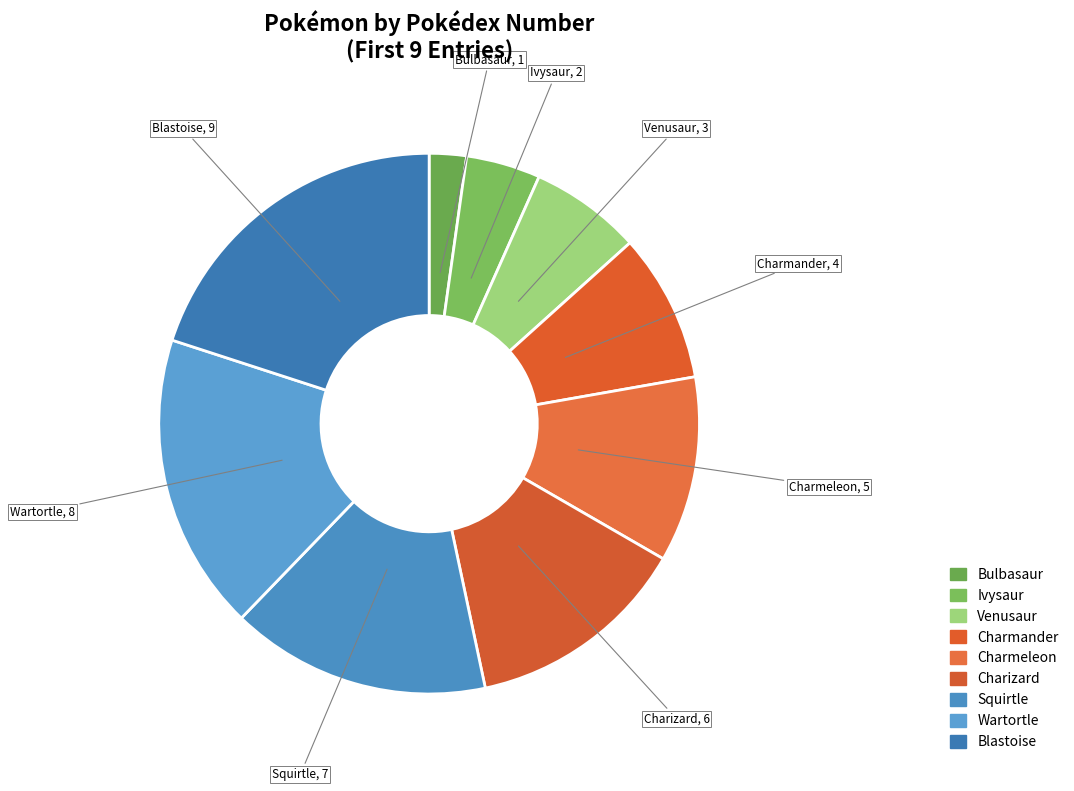

Rank the categories by value from highest to lowest.

Blastoise, Wartortle, Squirtle, Charizard, Charmeleon, Charmander, Venusaur, Ivysaur, Bulbasaur